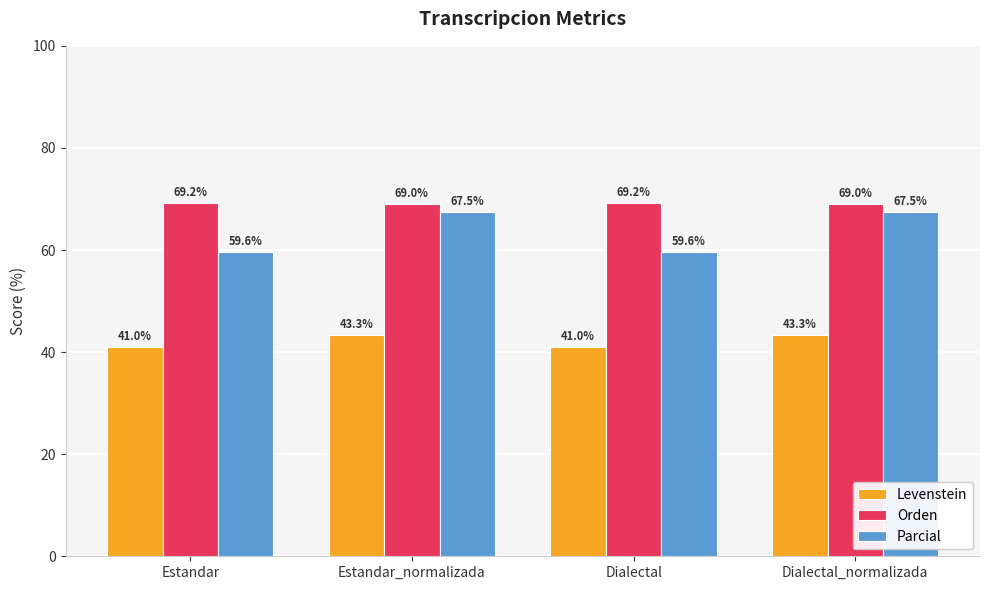

What is the maximum value for Parcial?

67.5